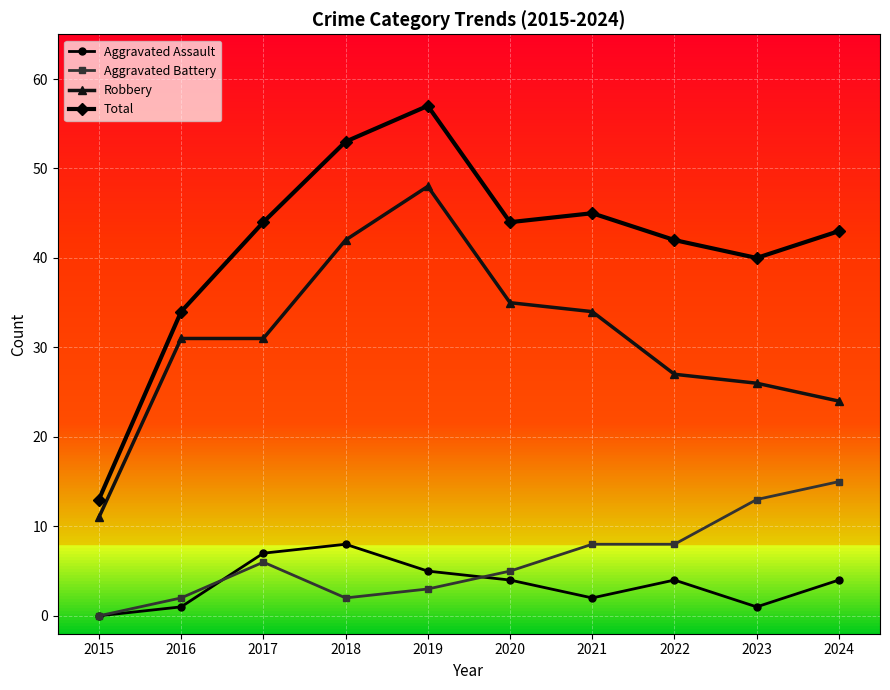

Where is the first local maximum for Aggravated Battery?

2017